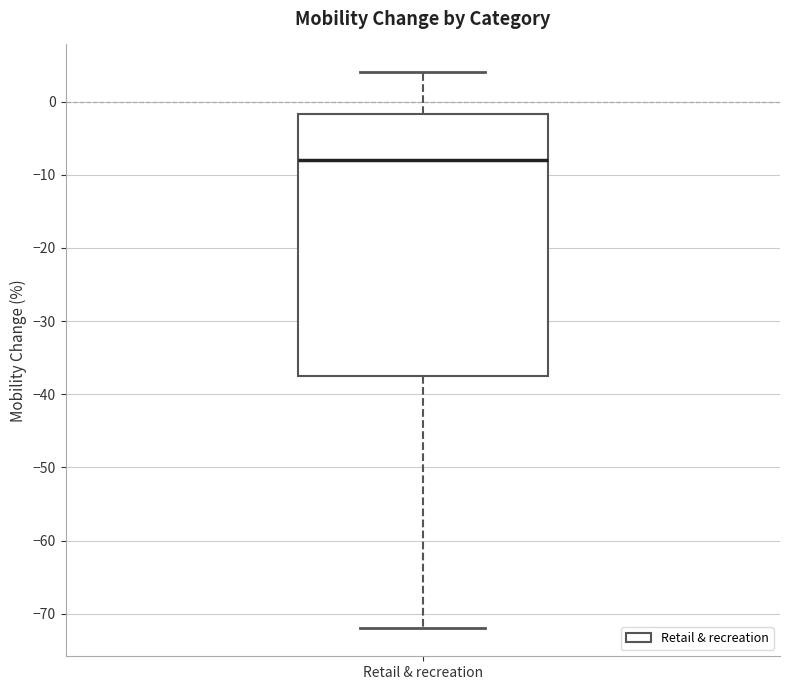

Read this box plot against the y-axis: the position of the median line, the range covered by the box, and the ends of both whiskers. The values are not printed on the chart, so give them approximately, as read against the axis.

median -8, box -37 to -2, whiskers -72 to 4